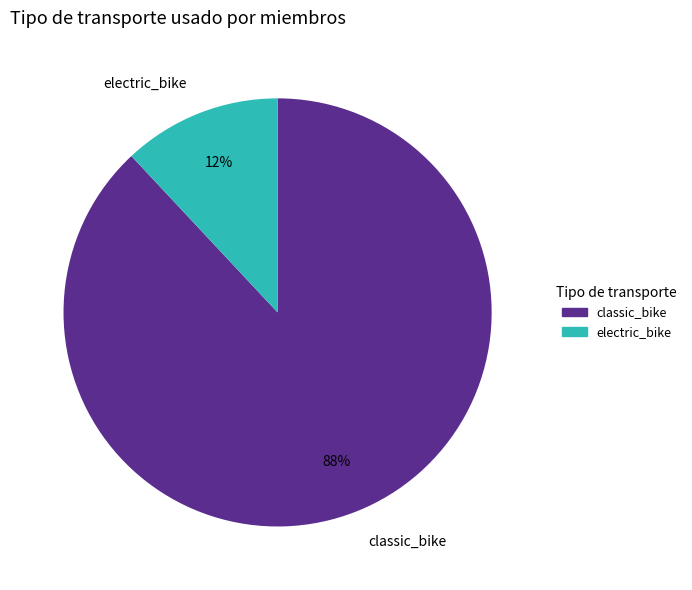

To the nearest percent, what portion does electric_bike represent?

12%